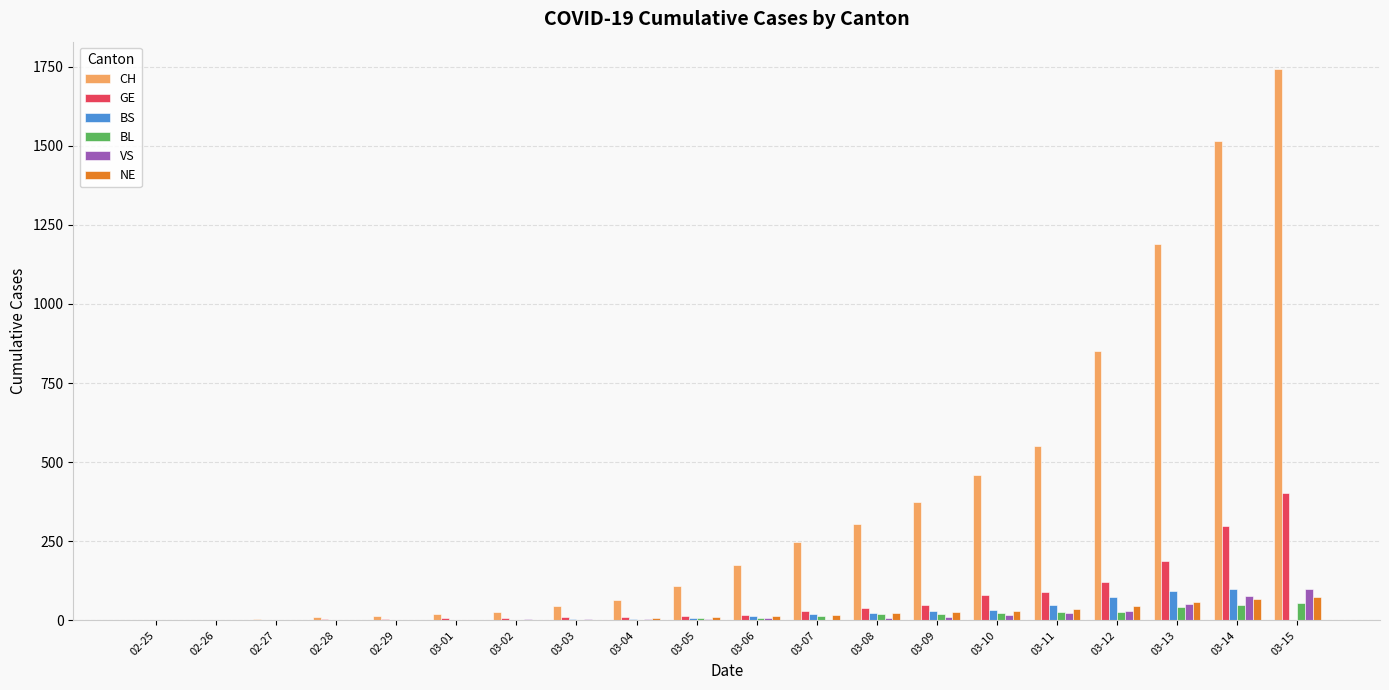

Where is VS nearest to the value 49?

03-13